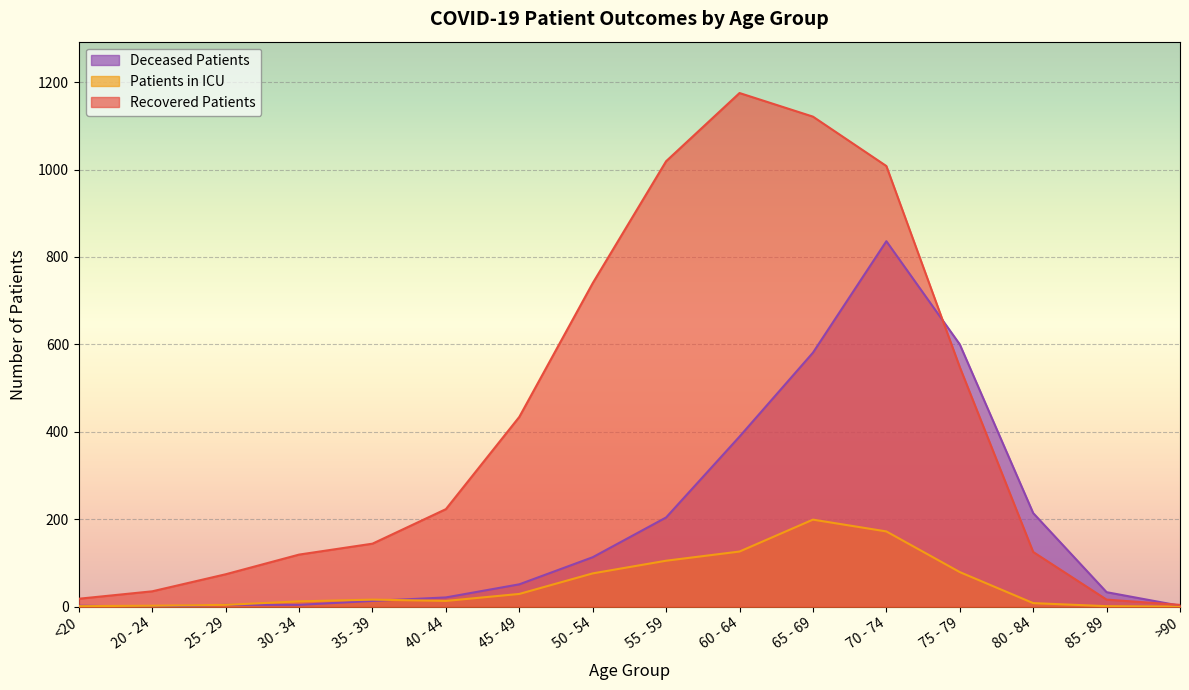

Which series has the widest spread of values?

Recovered Patients